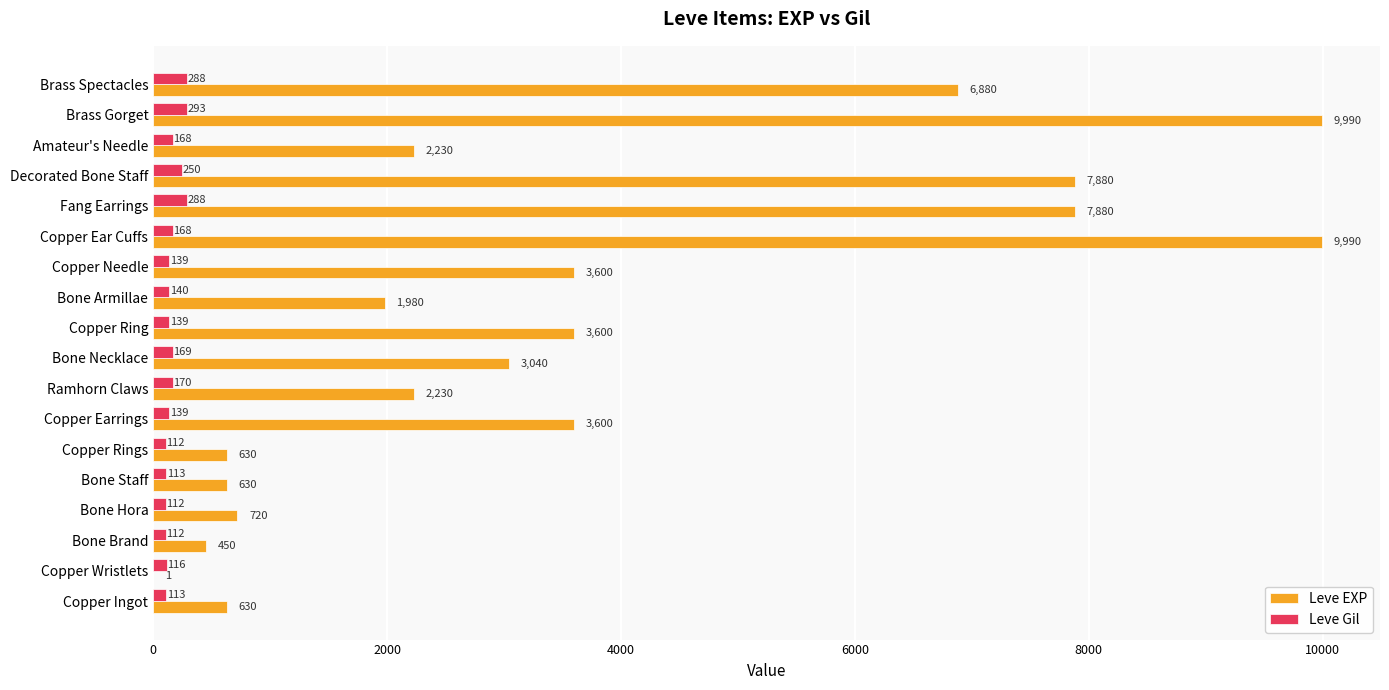

The Leve Gil series shows 113 at Bone Staff. True or false?

True